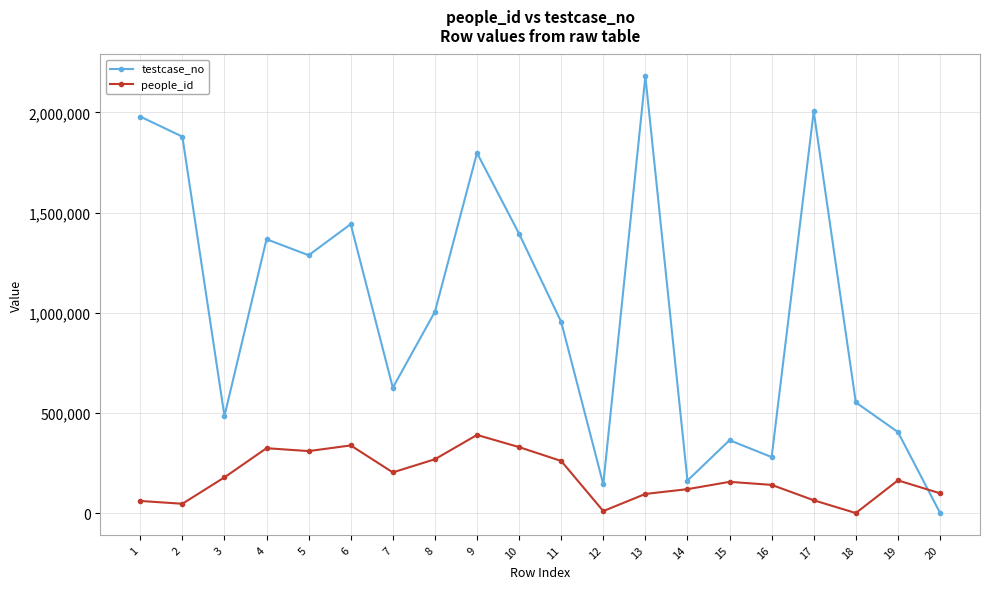

How many values in the people_id series are below 164991?

10